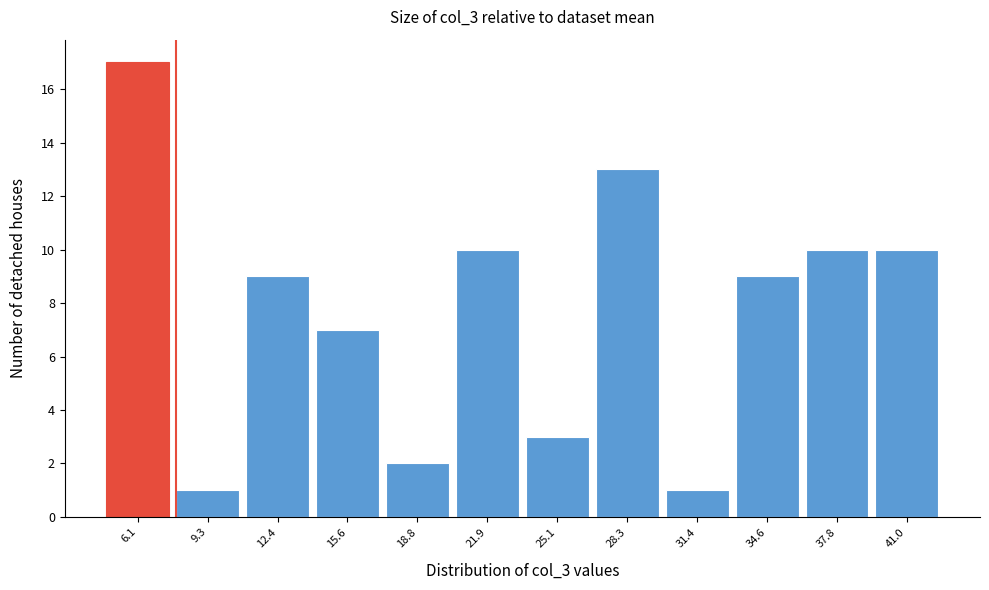

Reading left to right, extract all data points from this chart.

17	1	9	7	2	10	3	13	1	9	10	10